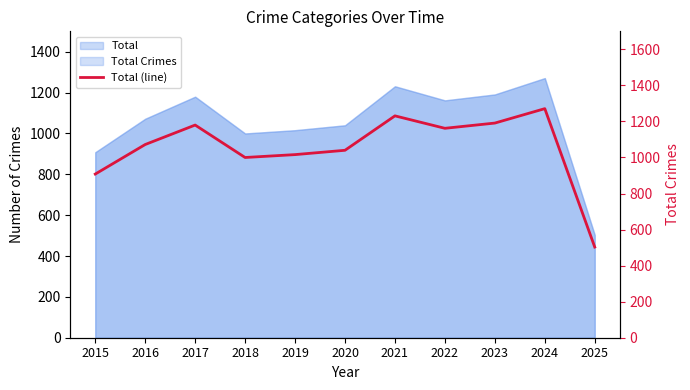

What is the difference between the maximum and minimum values?

768